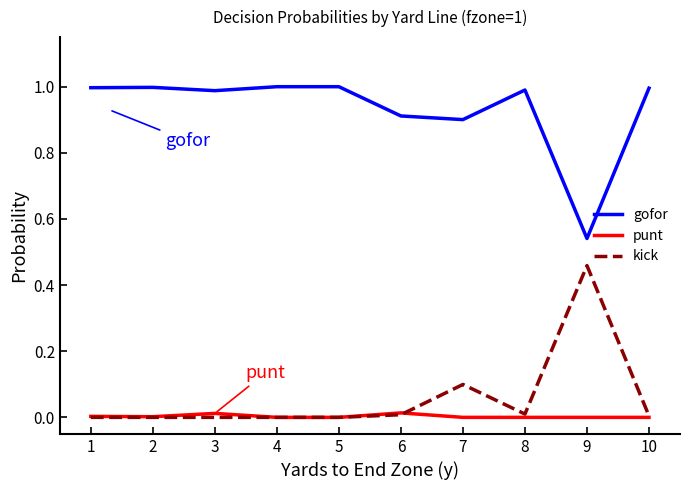

Rank the series at 7 from lowest to highest value.

punt, kick, gofor